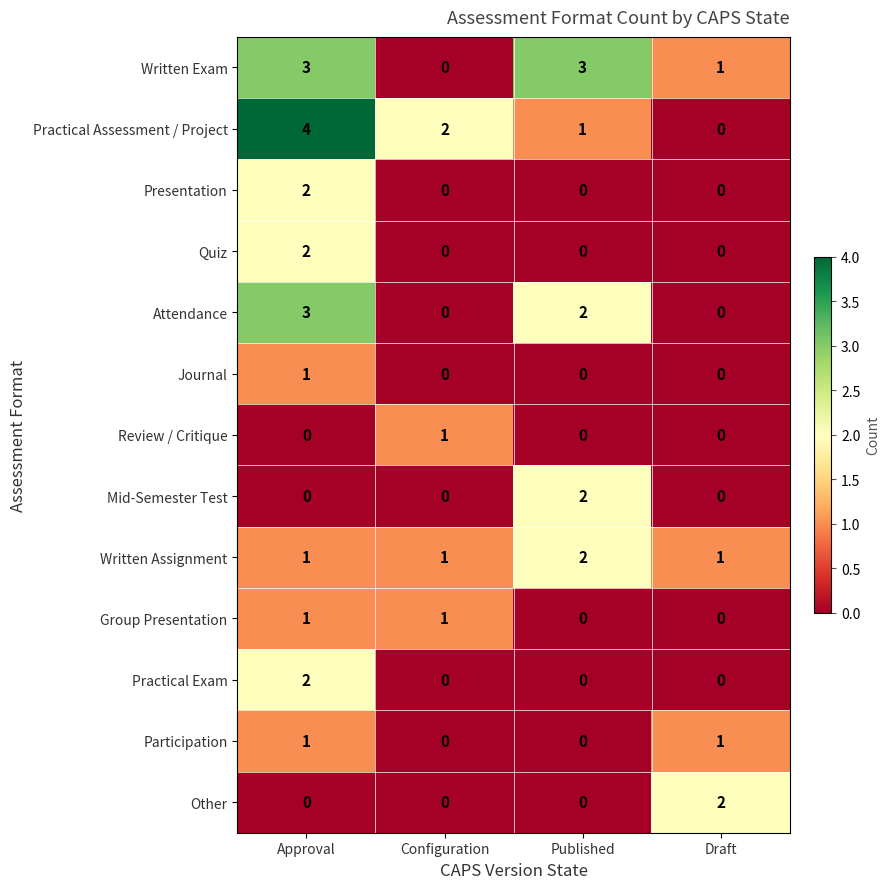

Is the value of Group Presentation at Approval greater than the value of Practical Assessment / Project at Draft?

Yes